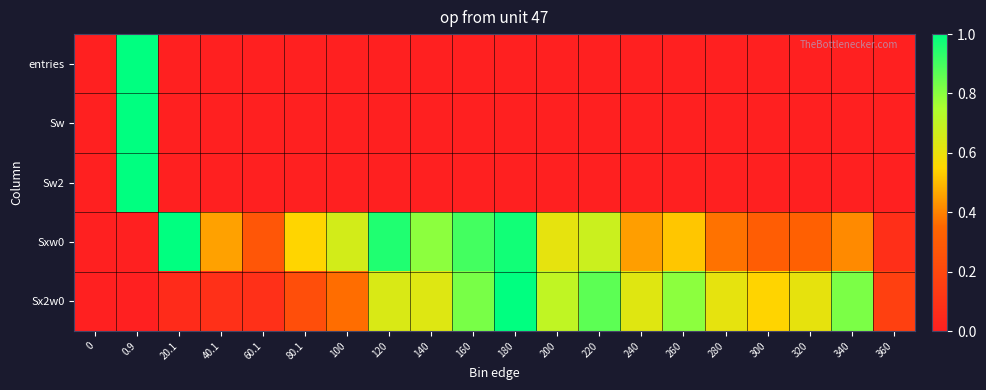

List the series in order of their peak value, highest first.

entries, Sw, Sw2, Sxw0, Sx2w0